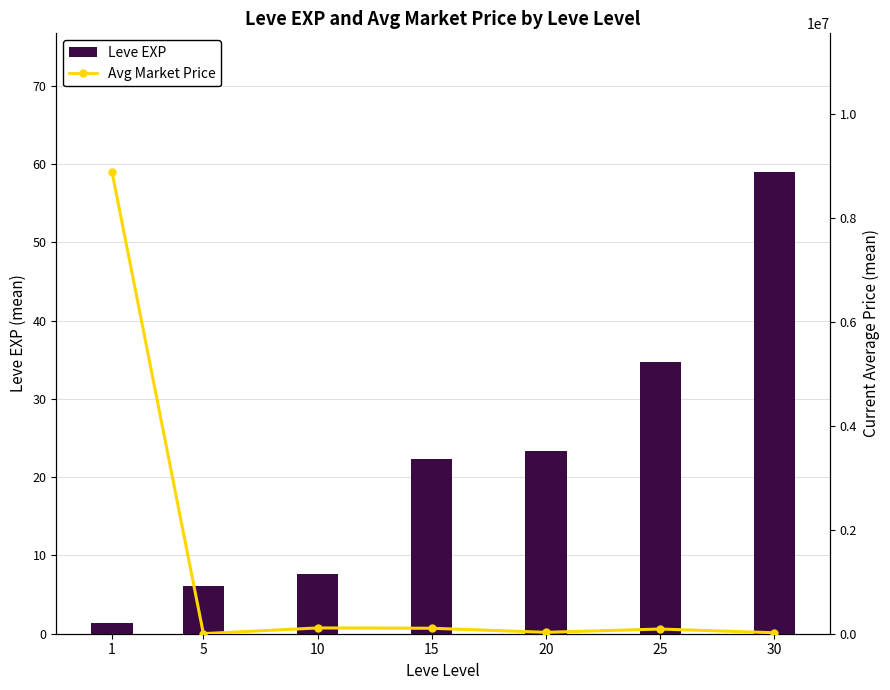

List the series in order of their peak value, lowest first.

Leve EXP, Avg Market Price